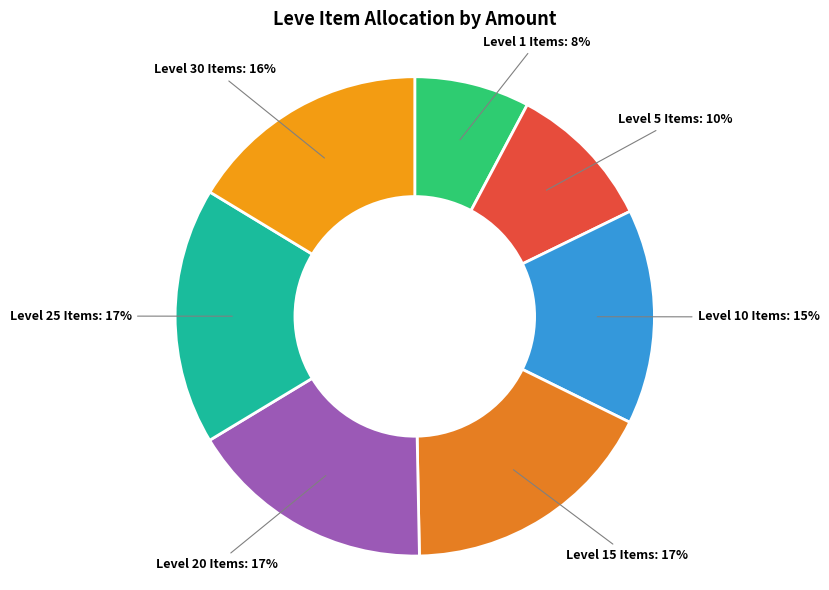

Count the number of slices in the pie.

7